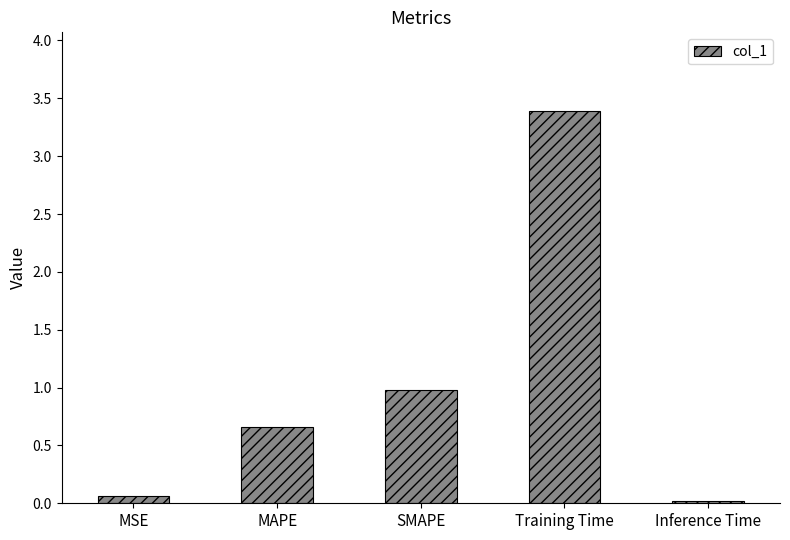

Is it true that the value at MSE is 0.1?

True